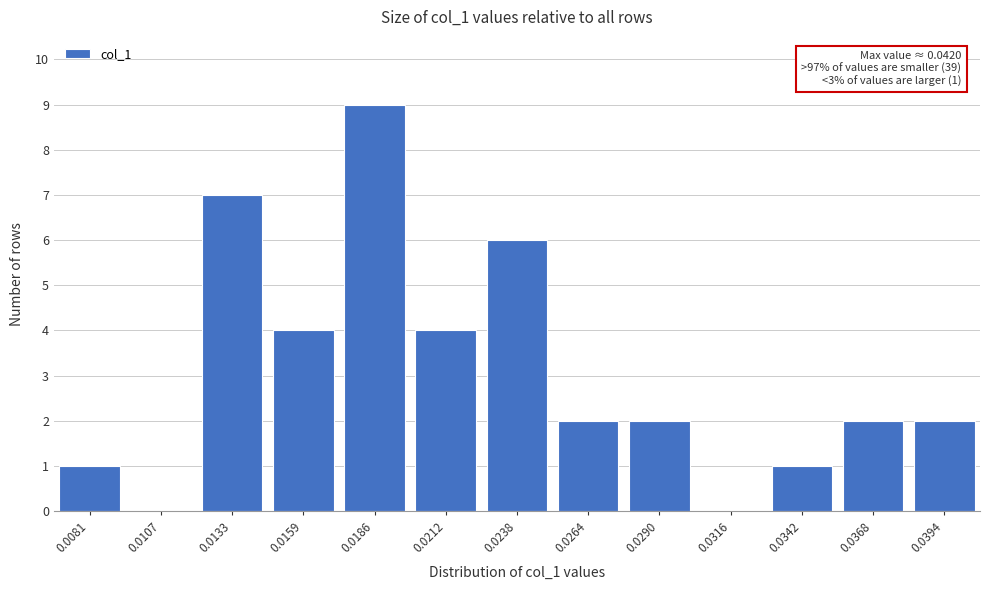

Reading left to right, list all the values displayed in this chart.

0.0081=1	0.0107=0	0.0133=7	0.0159=4	0.0186=9	0.0212=4	0.0238=6	0.0264=2	0.0290=2	0.0316=0	0.0342=1	0.0368=2	0.0394=2